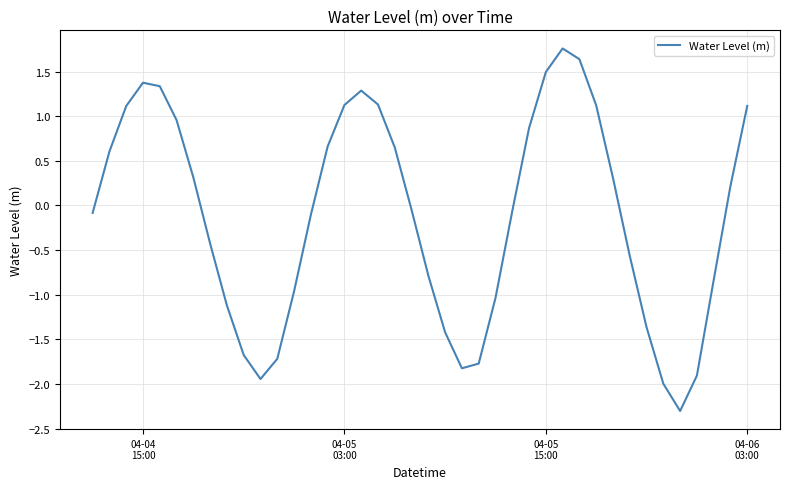

True or false: there are more than 0 points higher than both neighbors.

True